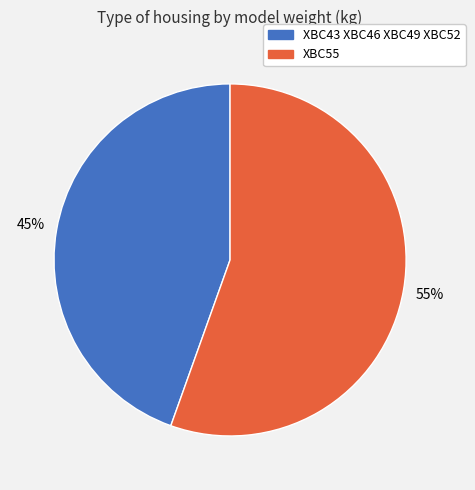

Between XBC55 and XBC43 XBC46 XBC49 XBC52, which is larger?

XBC55